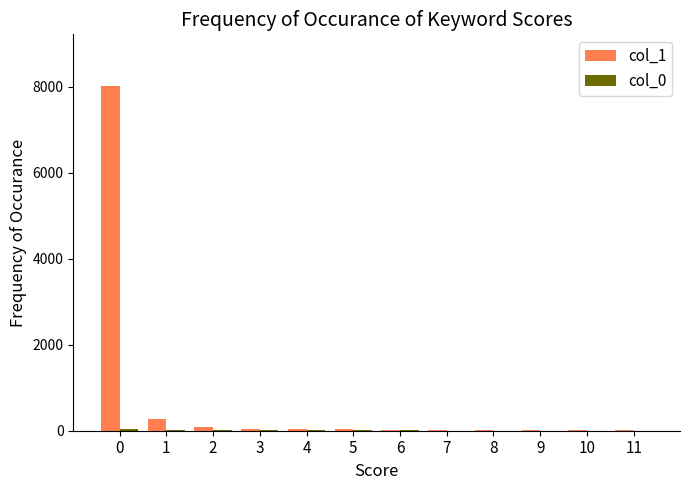

How many categories are shown in the chart?

12